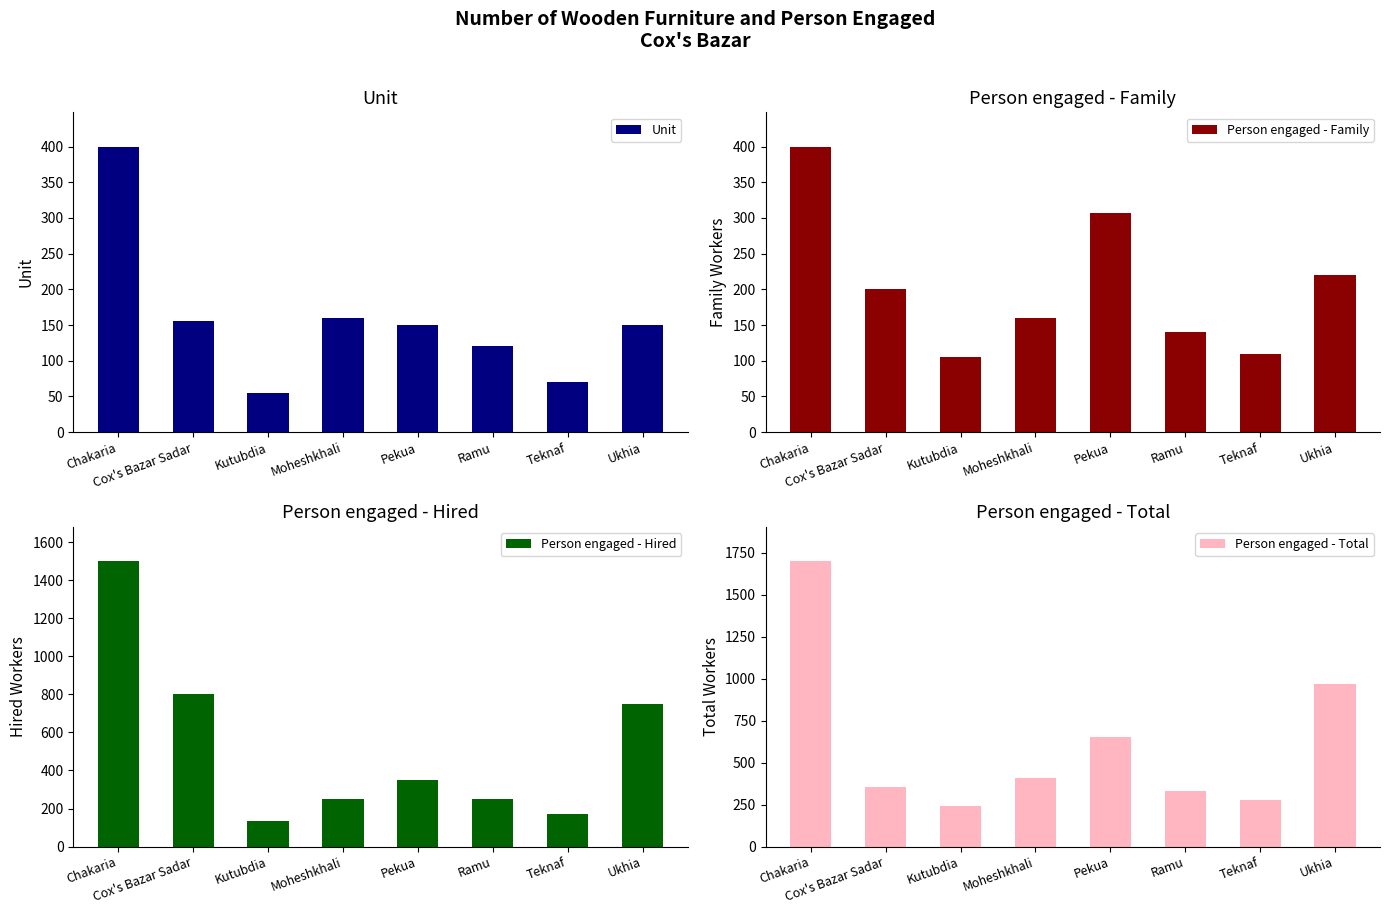

Where is Unit nearest to the value 227?

Moheshkhali